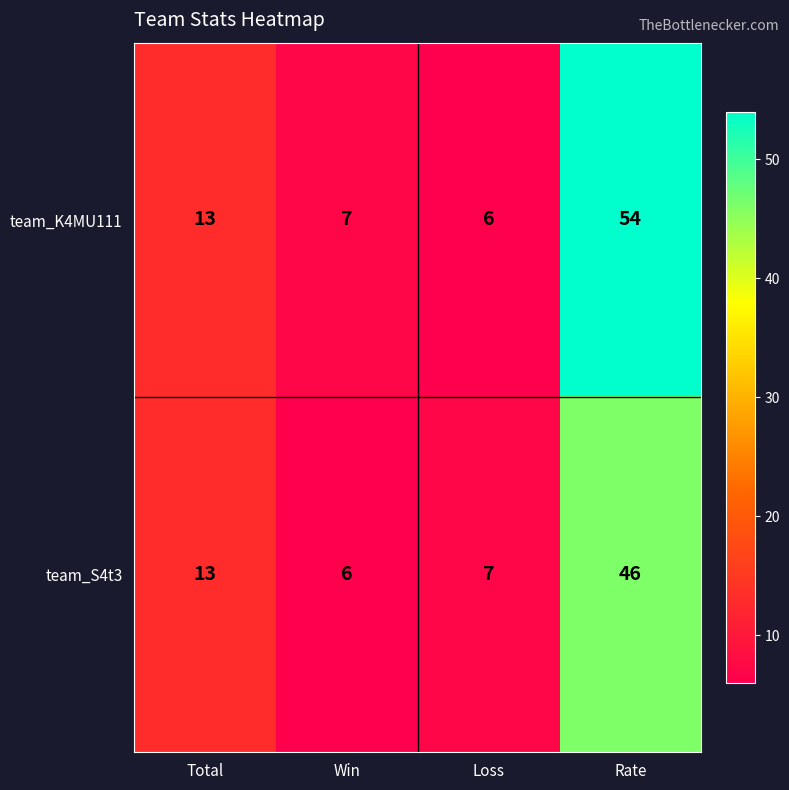

The team_K4MU111 series shows 7 at Win. True or false?

True